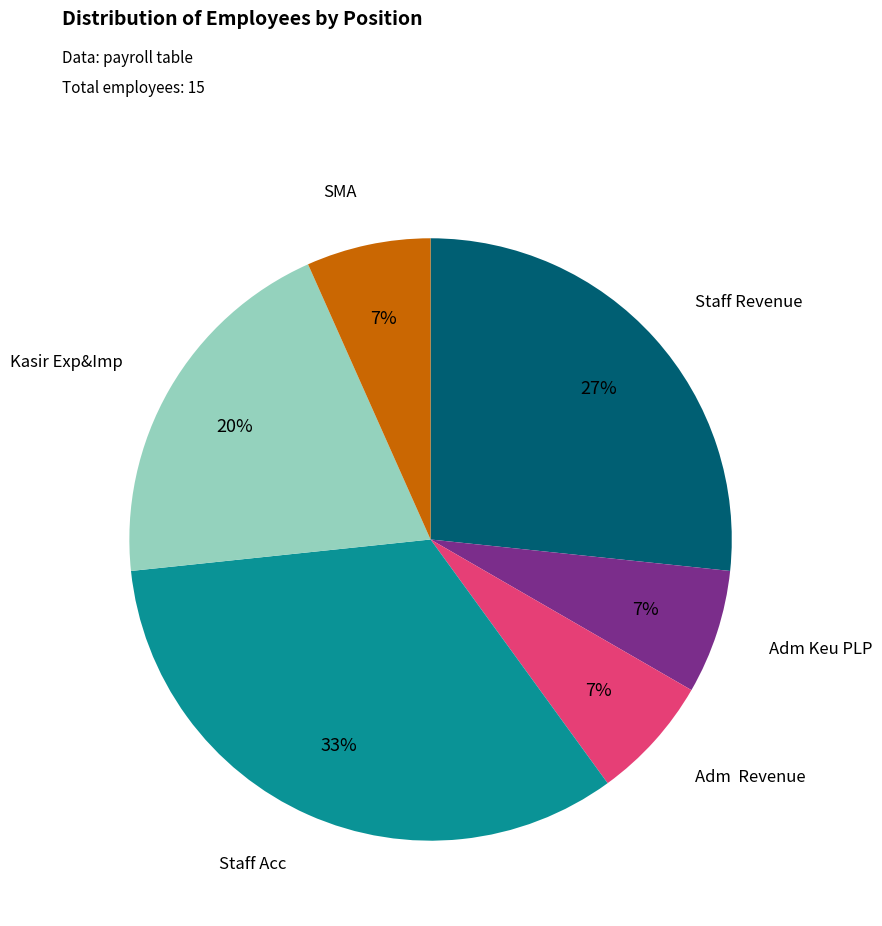

Which has a higher value, Staff Acc or SMA?

Staff Acc